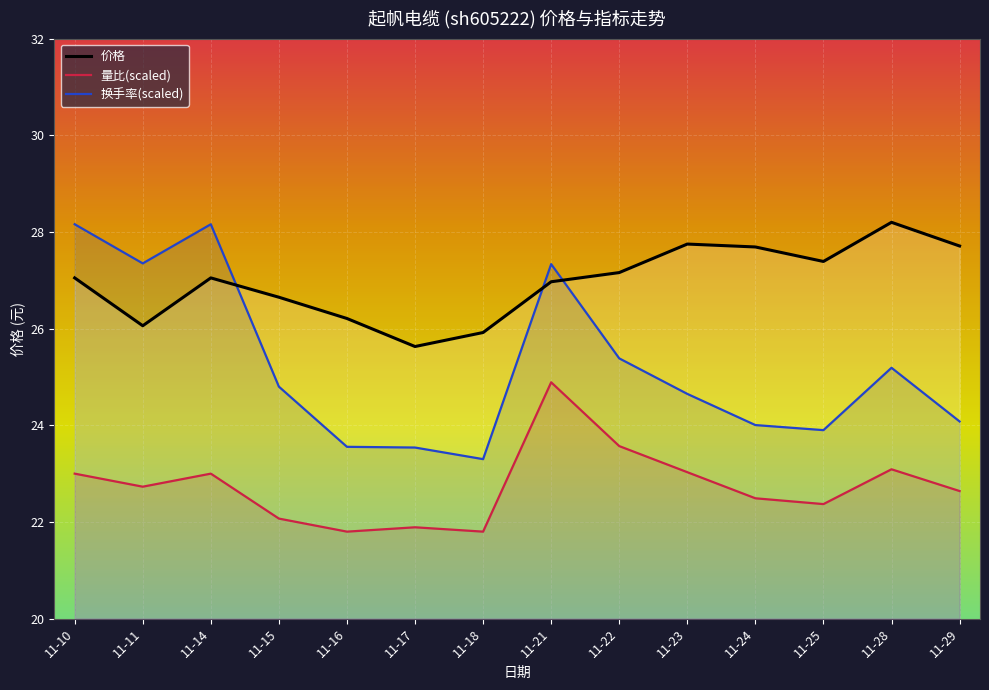

True or false: 价格 and 量比 cross at least once.

False